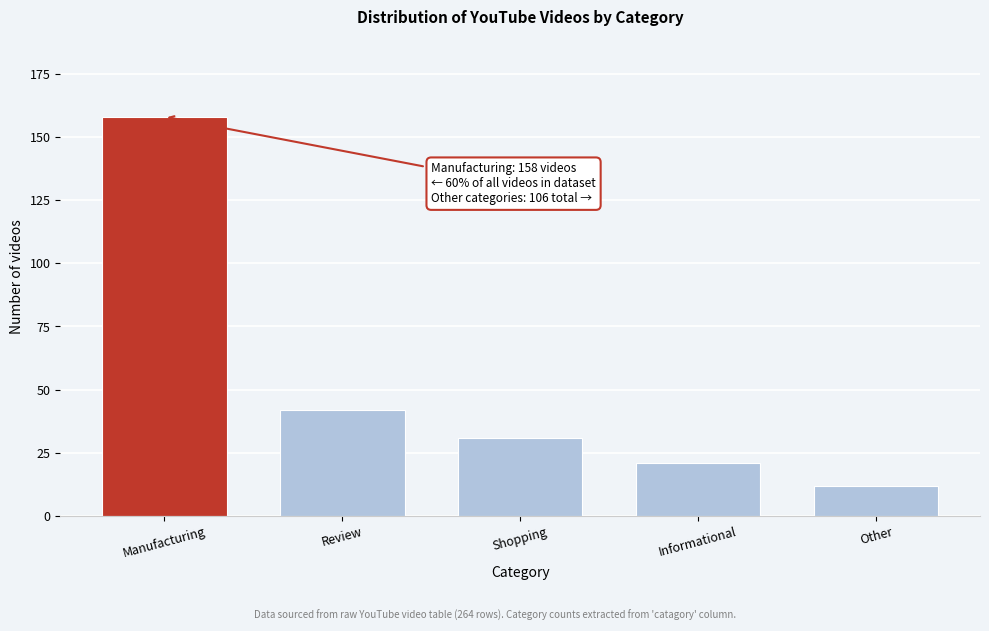

Reading left to right, what are all the values shown in this chart?

158	42	31	21	12